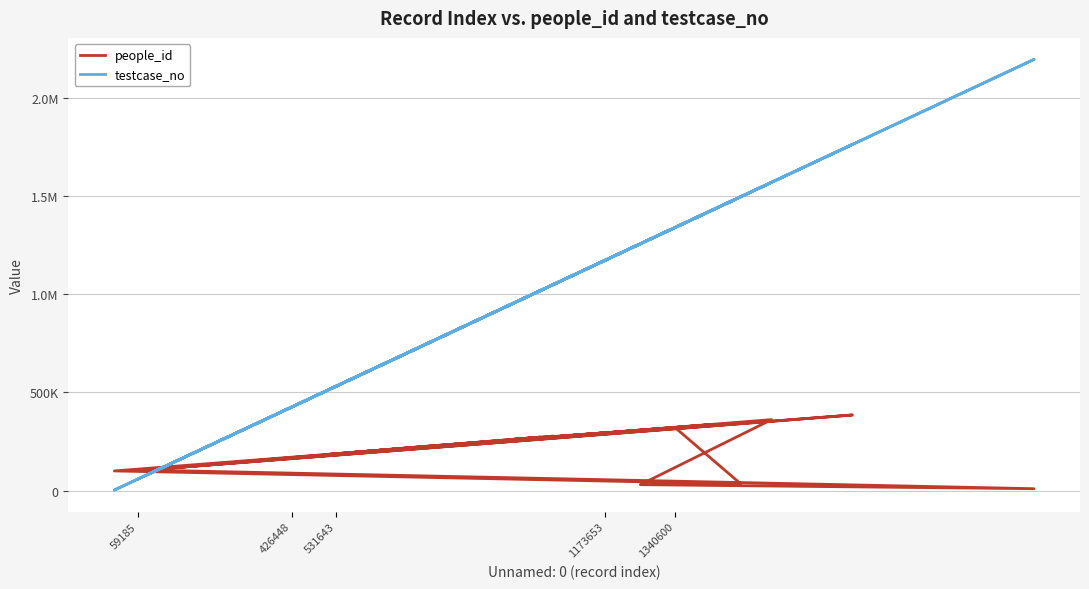

Reading left to right, what are all the values shown in this chart?

people_id: 105739	9980	30532	361729	168807	109816	385519	106399	294918	260931	272541	184849	188068	335684	100488	34937	320415	223486	192033	277743
testcase_no: 59186	2196087	1257270	1570061	426449	103347	1763078	83031	1173654	951921	1019085	513543	531644	1422179	3093	1496651	1340601	730742	556422	1048552